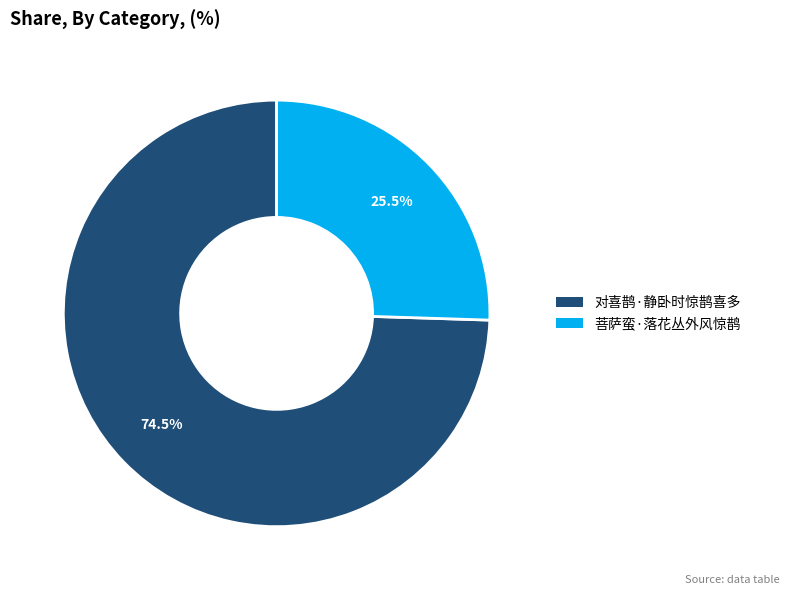

Is it true that 菩萨蛮·落花丛外风惊鹊 is 19% of the pie?

False